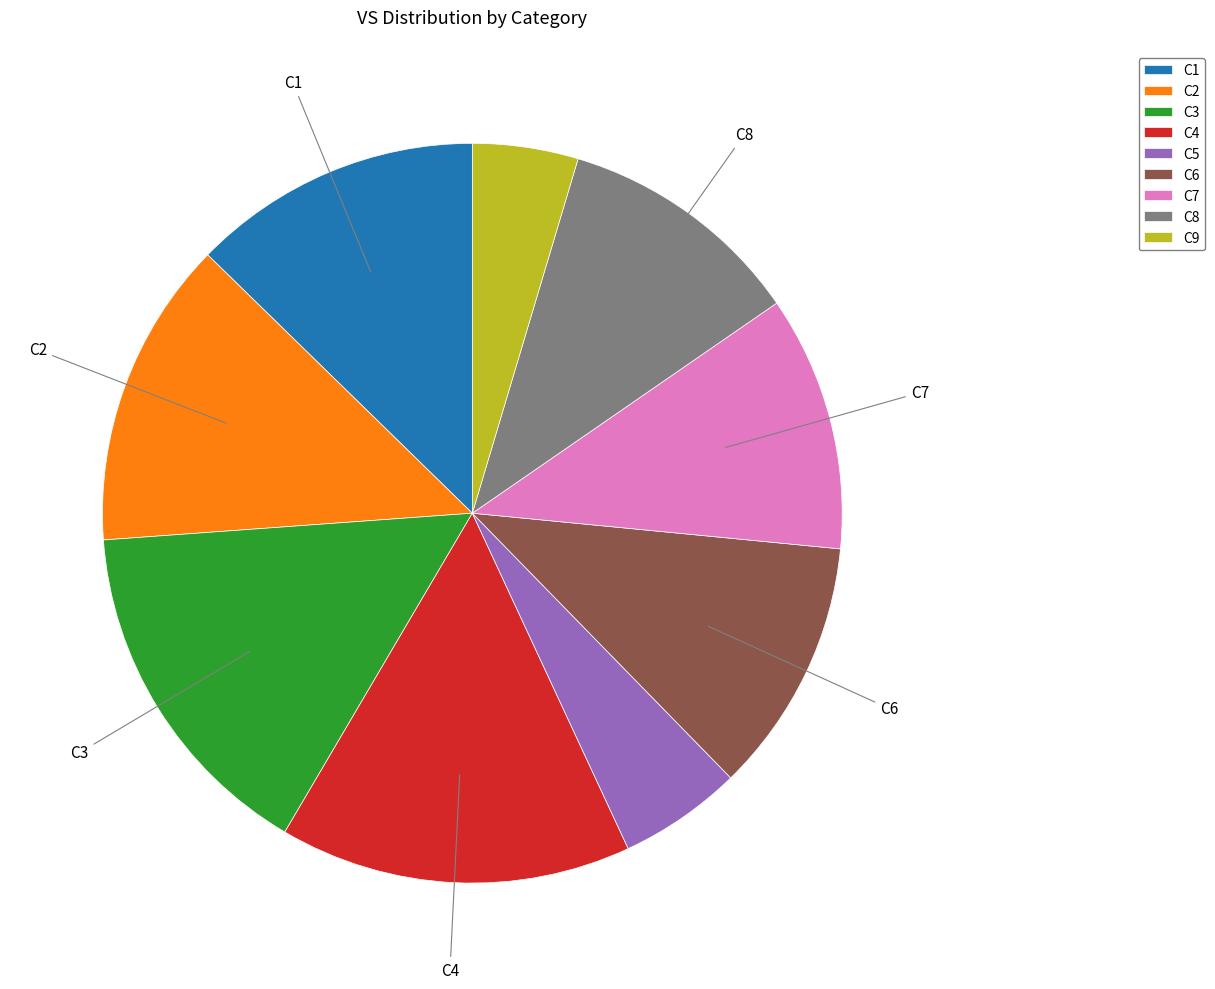

The C3 slice represents 2% of the pie. True or false?

False